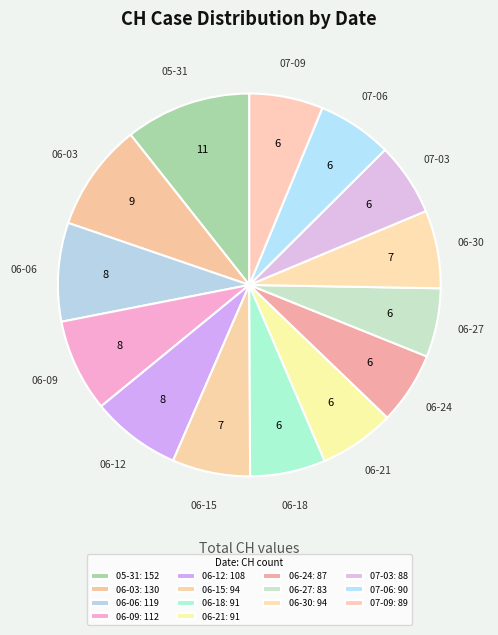

Approximately how many times larger is the value at 06-06 compared to 07-09?

1.3